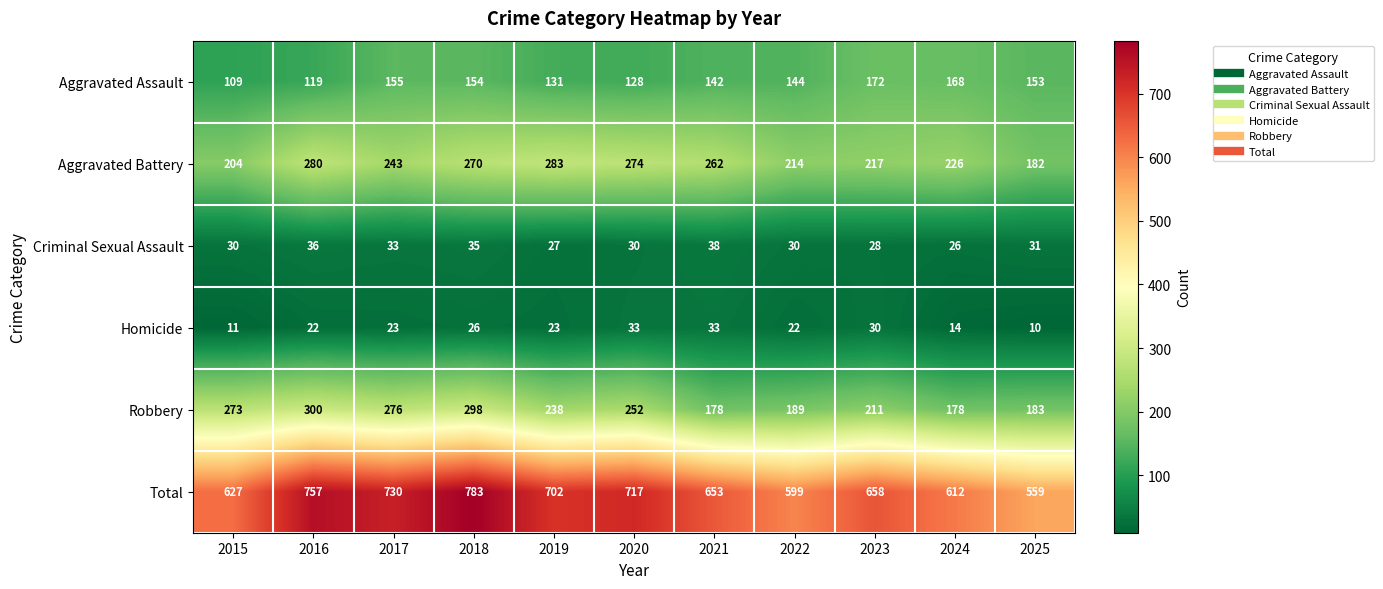

At which category is the sum across all series the highest?

2018